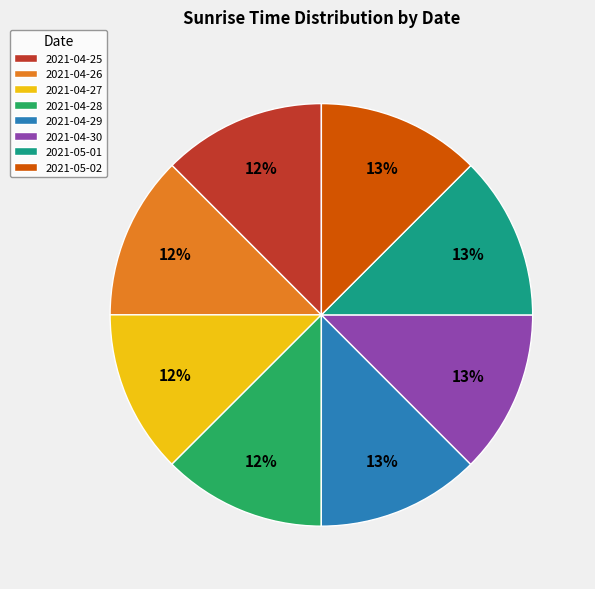

Is there a majority slice in this chart?

No